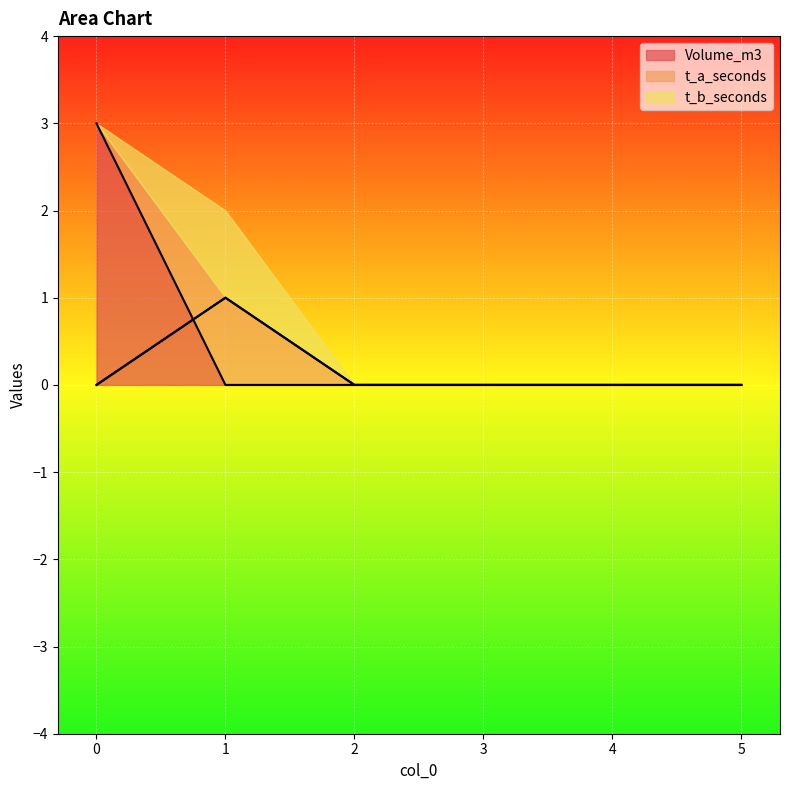

The value of t_a_seconds at 4 is 0. True or false?

True